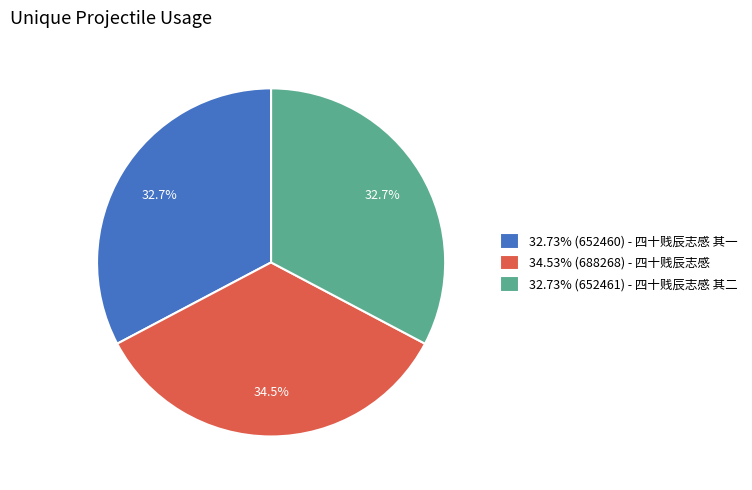

Is there any slice that represents more than half of the pie?

No